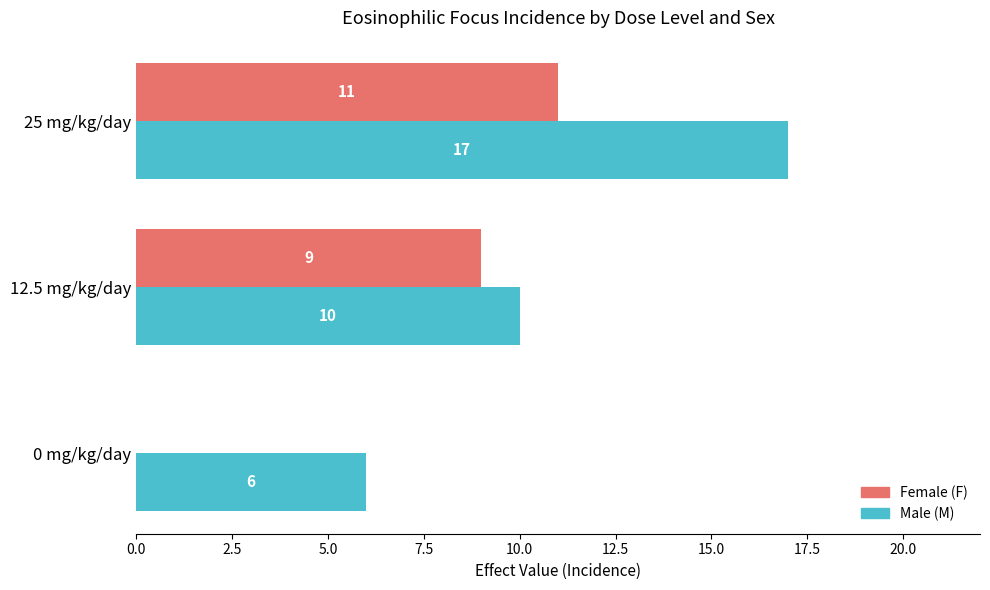

How many distinct data groups are displayed?

2